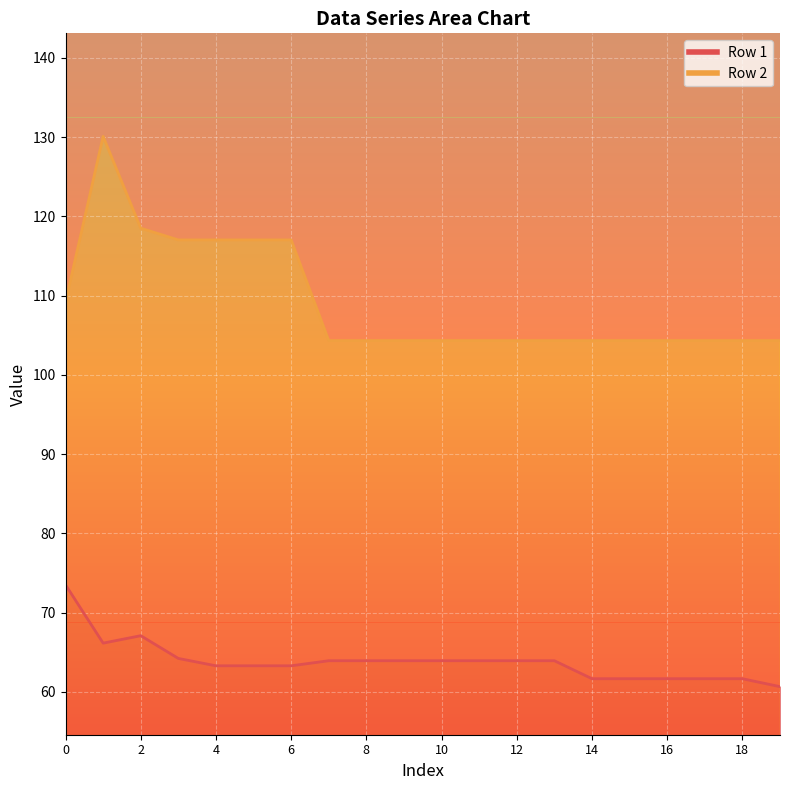

True or false: Row 1 and Row 2 cross at least once.

False